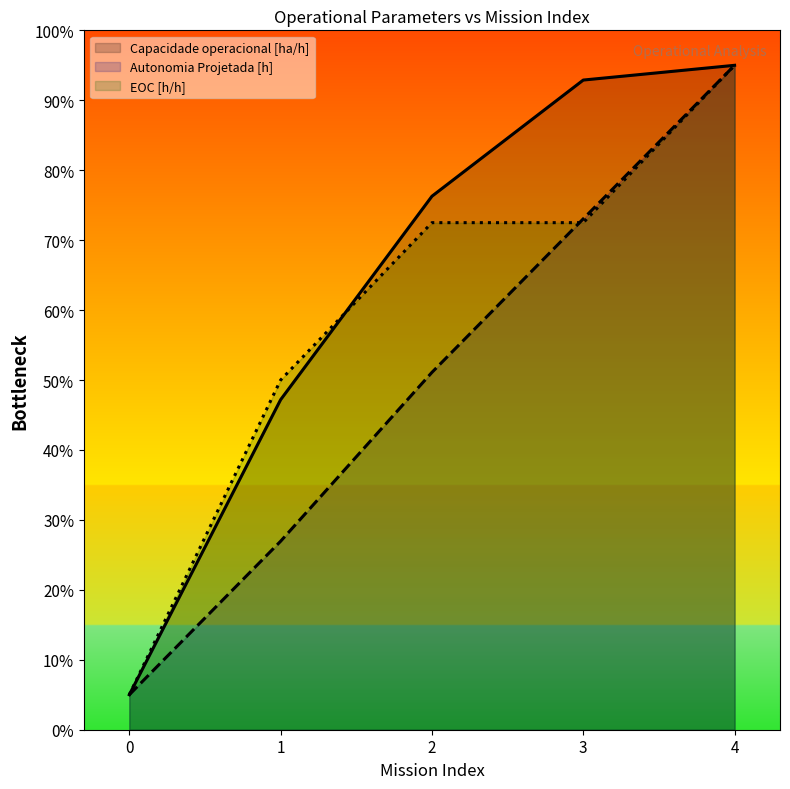

The Capacidade operacional [ha/h] series shows 1.5 at 2. True or false?

True